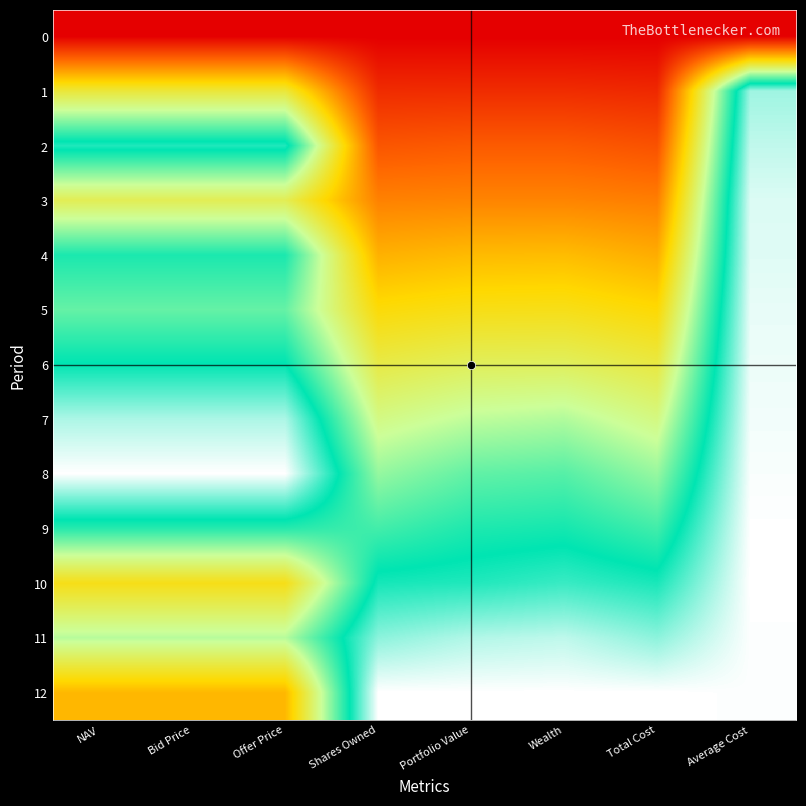

Which series has the largest range (max minus min)?

1